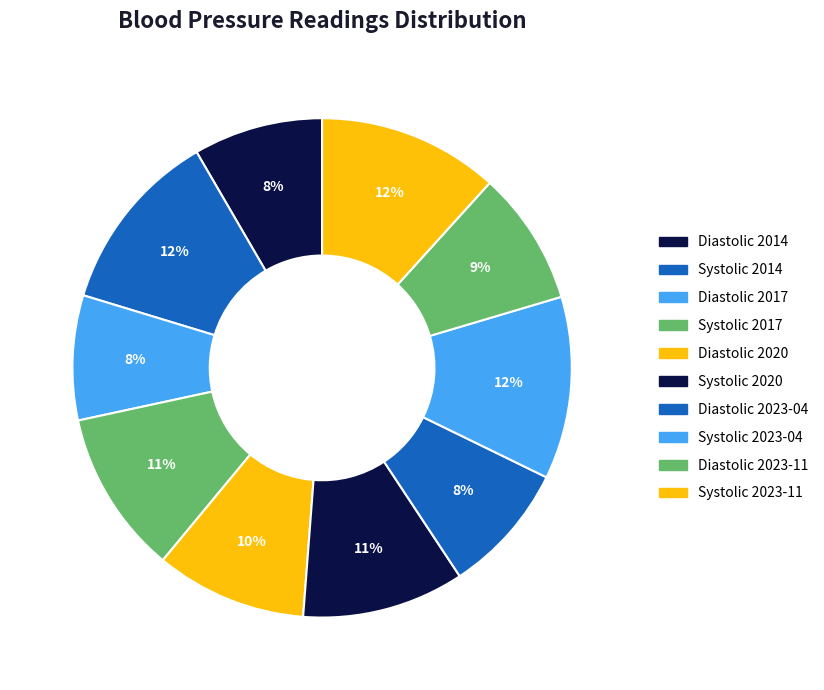

What percentage do Systolic 2023-11 and Diastolic 2023-04 together represent?

20.2%